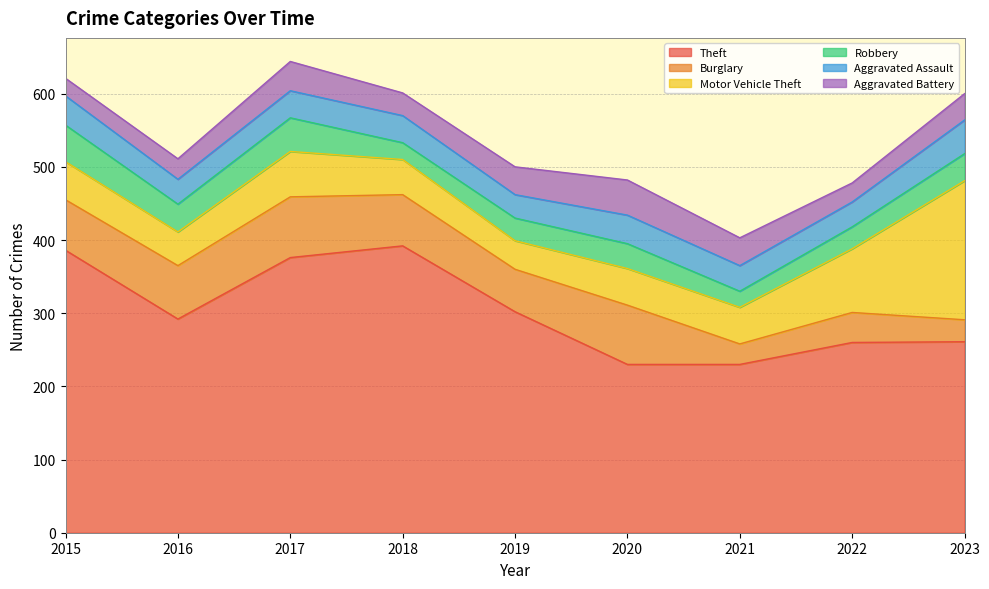

Where do Aggravated Assault and Aggravated Battery first cross each other?

2016 and 2017